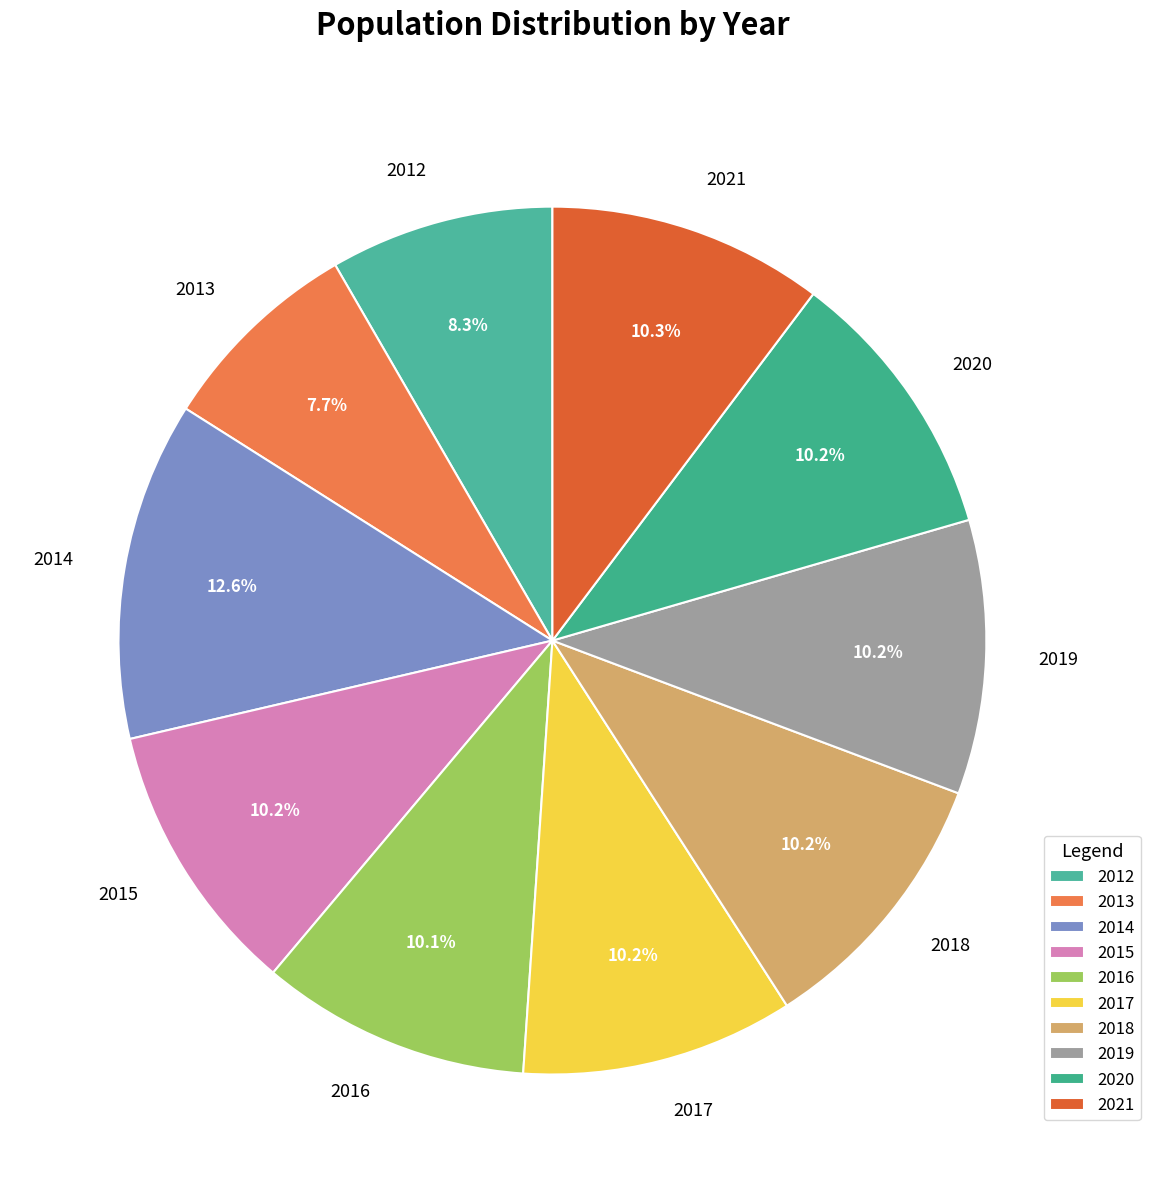

Combined, do 2017 and 2019 account for over 50%?

No